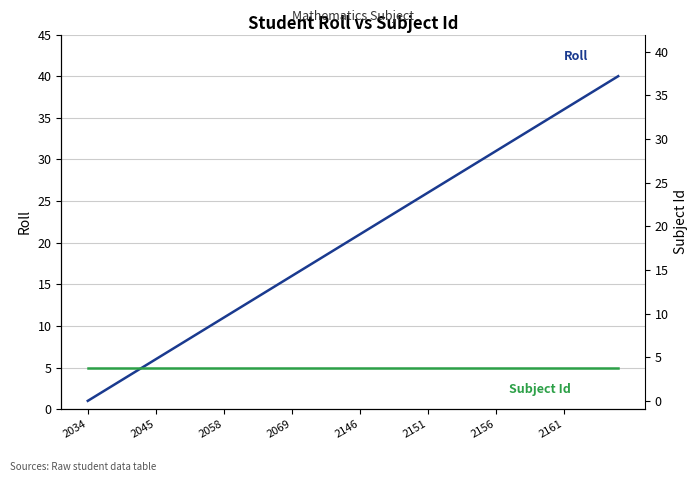

Which series has the largest range (max minus min)?

Roll